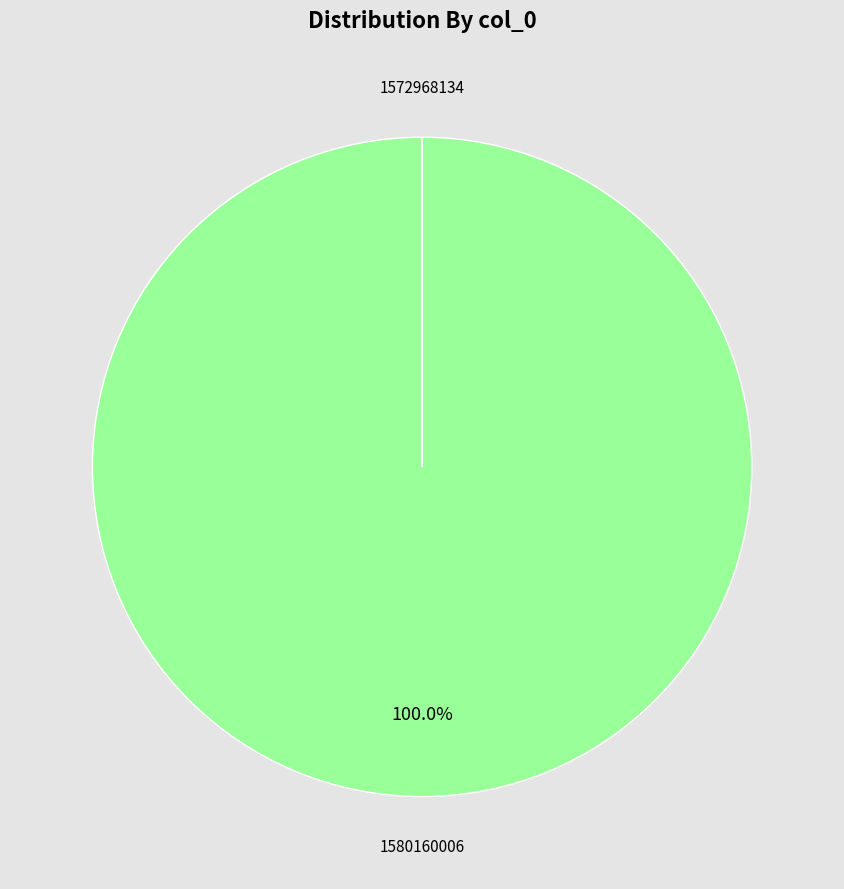

To the nearest percent, what portion does 1580160006 represent?

100%